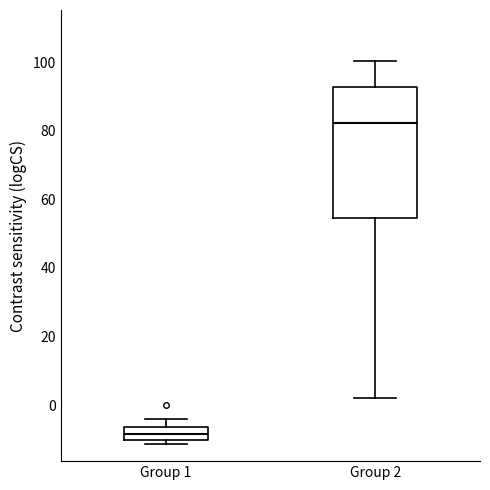

Which box's median line is the lowest?

Group 1